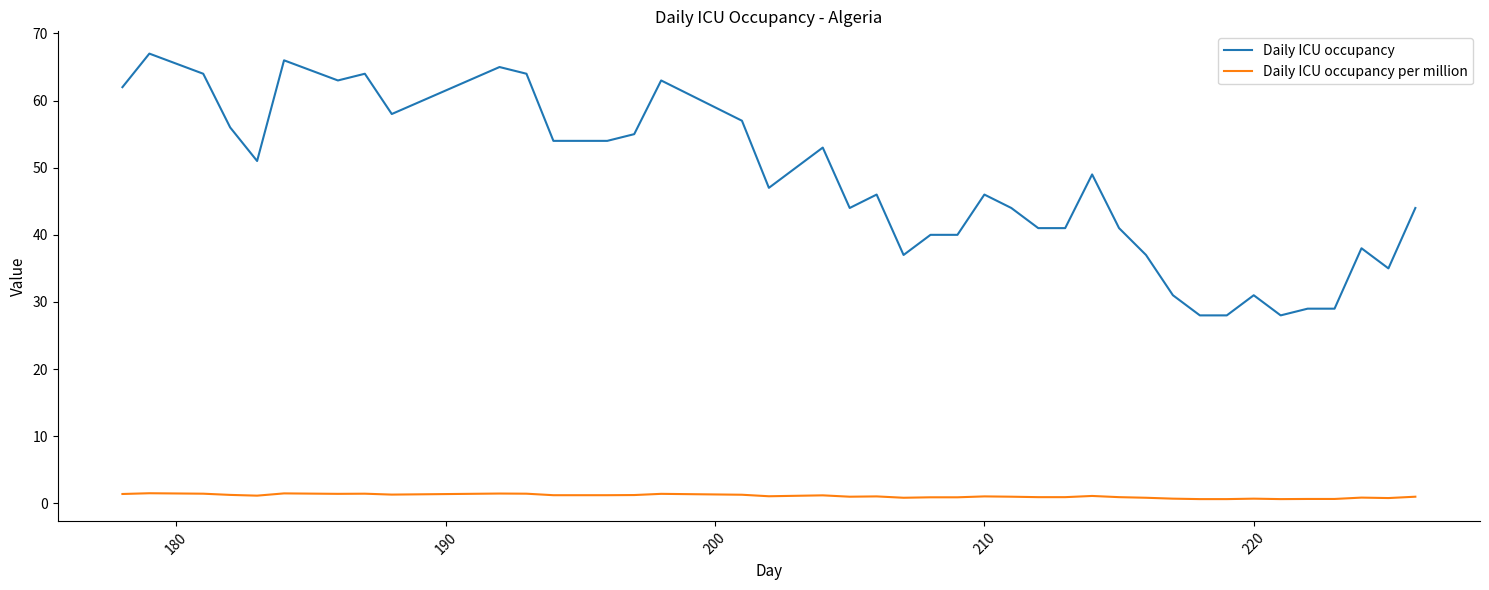

True or false: Daily ICU occupancy and Daily ICU occupancy per million cross at least once.

False